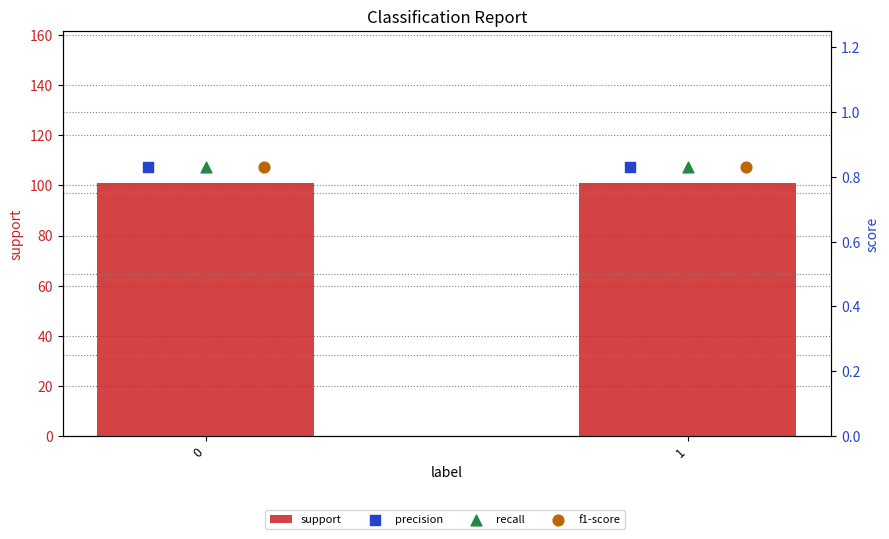

Which series reaches the maximum Y coordinate?

support